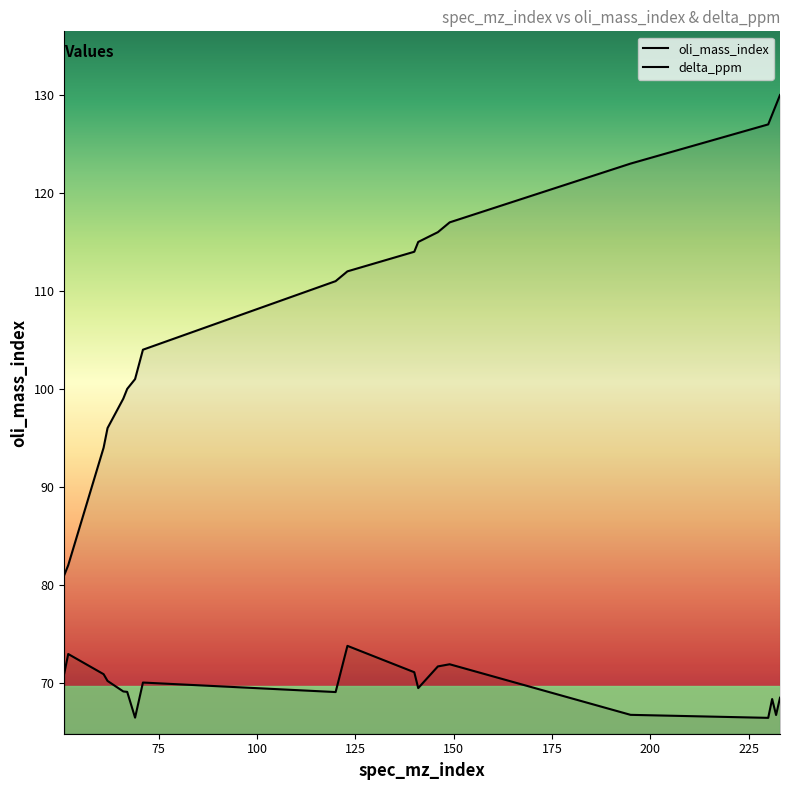

What is the difference between the maximum and minimum values in the oli_mass_index series?

49.0